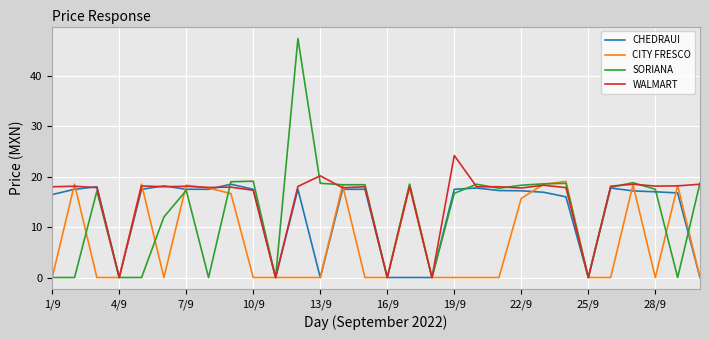

Which series has the widest spread of values?

SORIANA